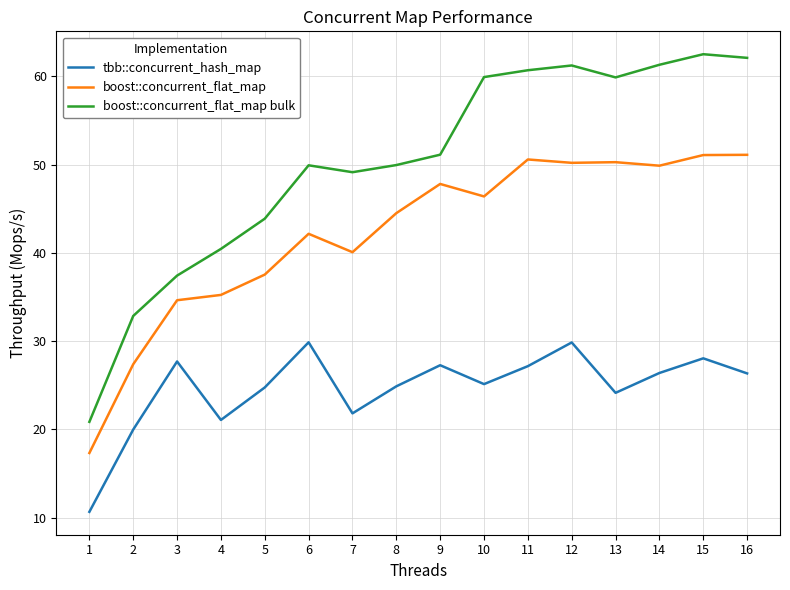

What is the spread (max minus min) of values at 12?

31.4